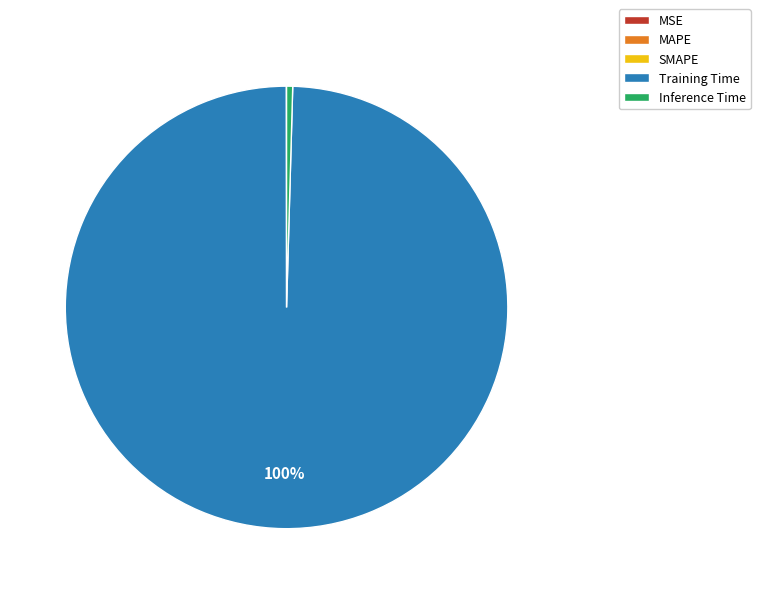

Does Inference Time represent more than half of the total?

No